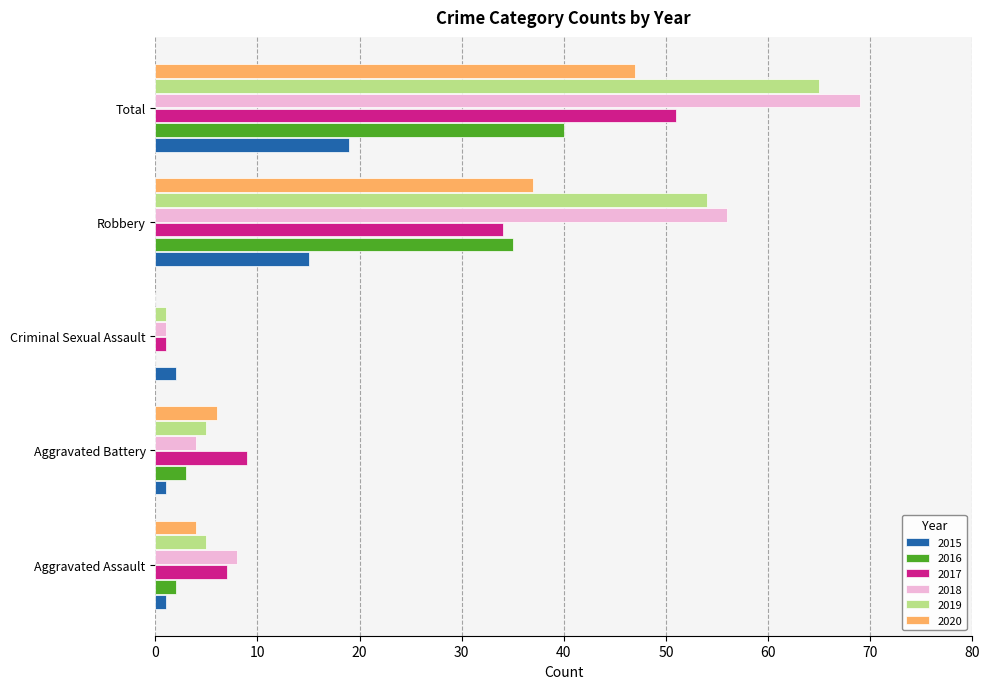

How many distinct data groups are displayed?

6